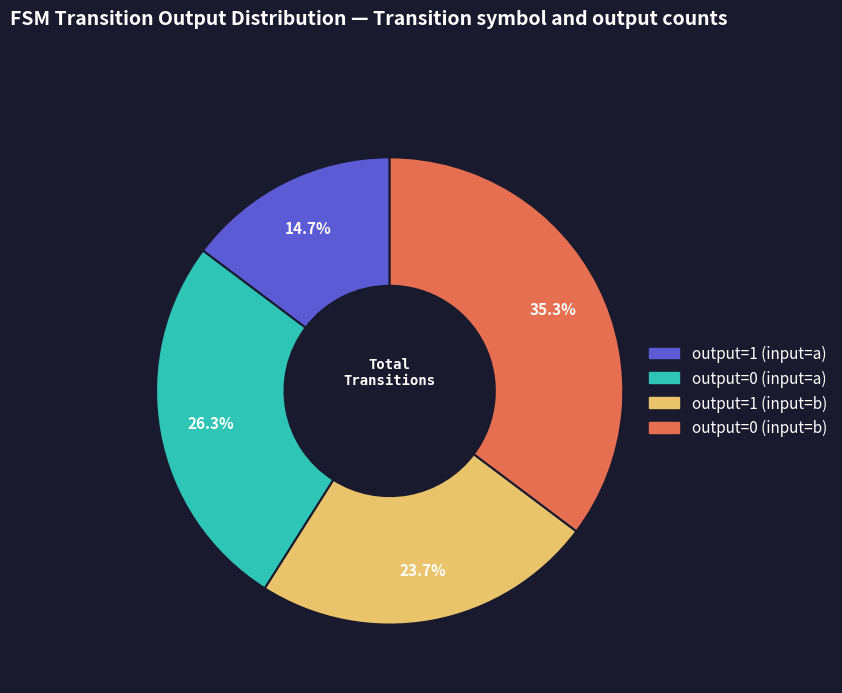

What is the smallest slice in the pie chart?

output=1 (input=a)